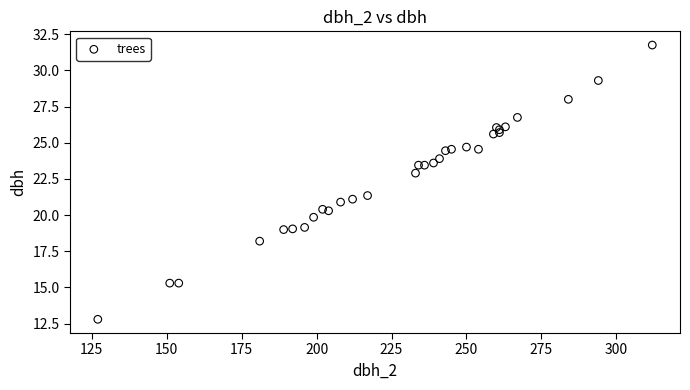

What Y value in the scatter plot is closest to 22?

21.4